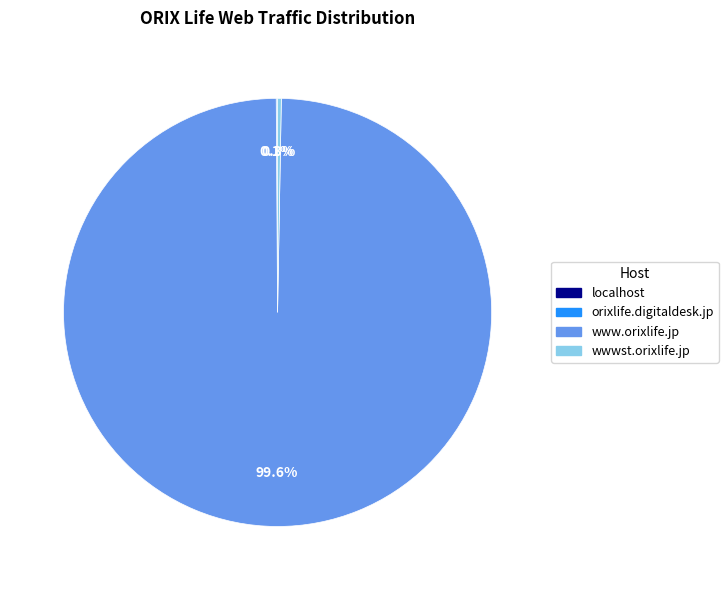

Is it true that wwwst.orixlife.jp is 0% of the pie?

True